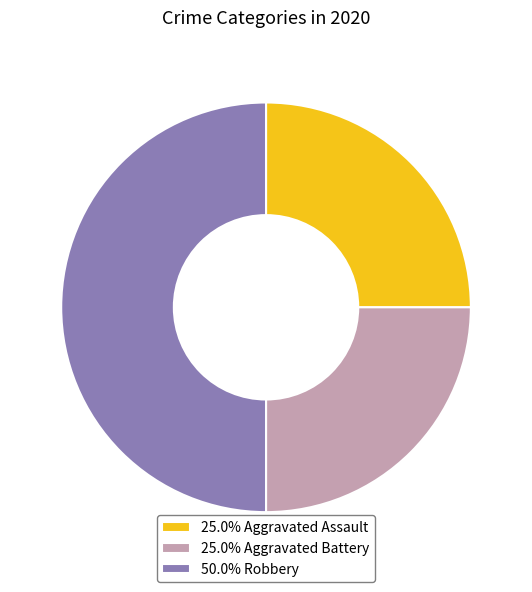

Does 25.0% Aggravated Assault account for over 50% of the chart?

No